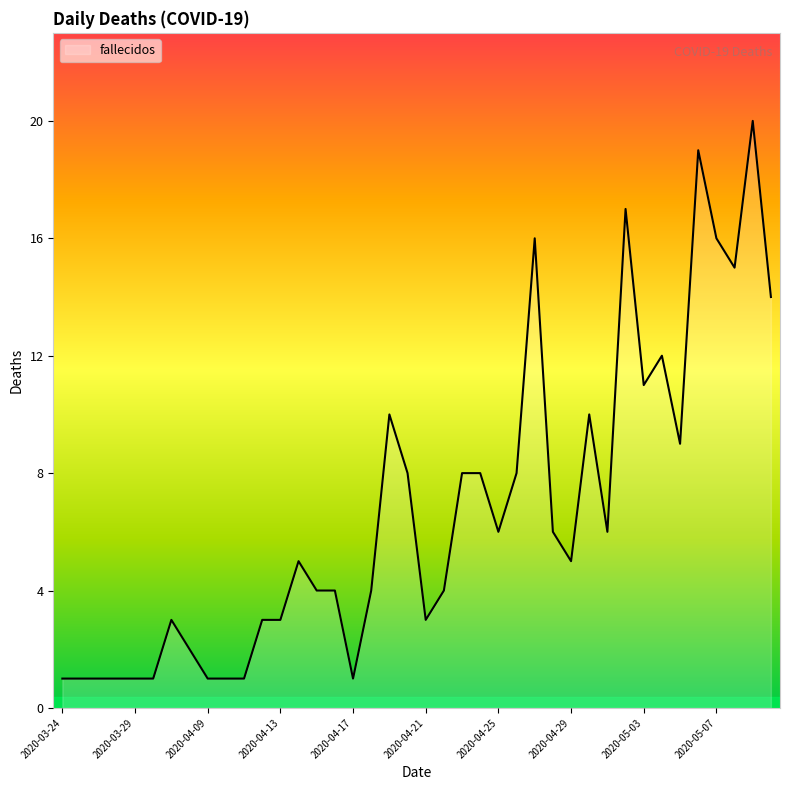

Count the number of categories in the chart.

40